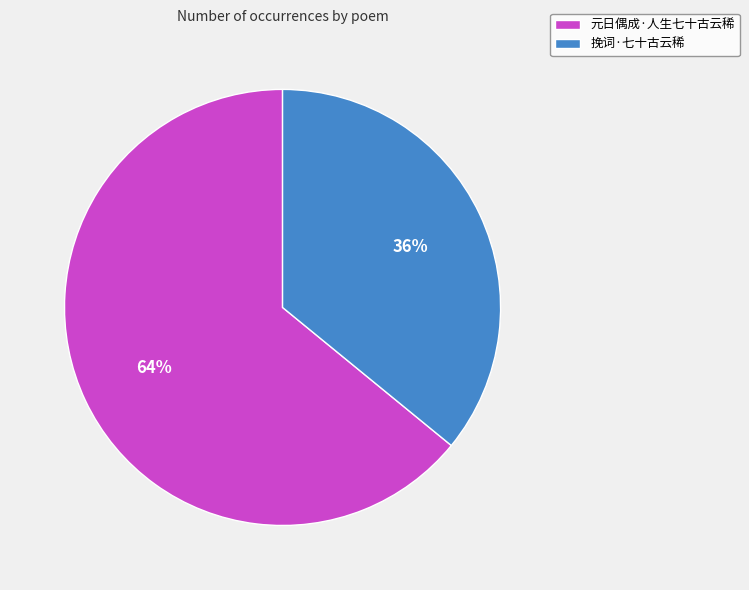

Is the sum of 元日偶成·人生七十古云稀 and 挽词·七十古云稀 greater than half?

Yes